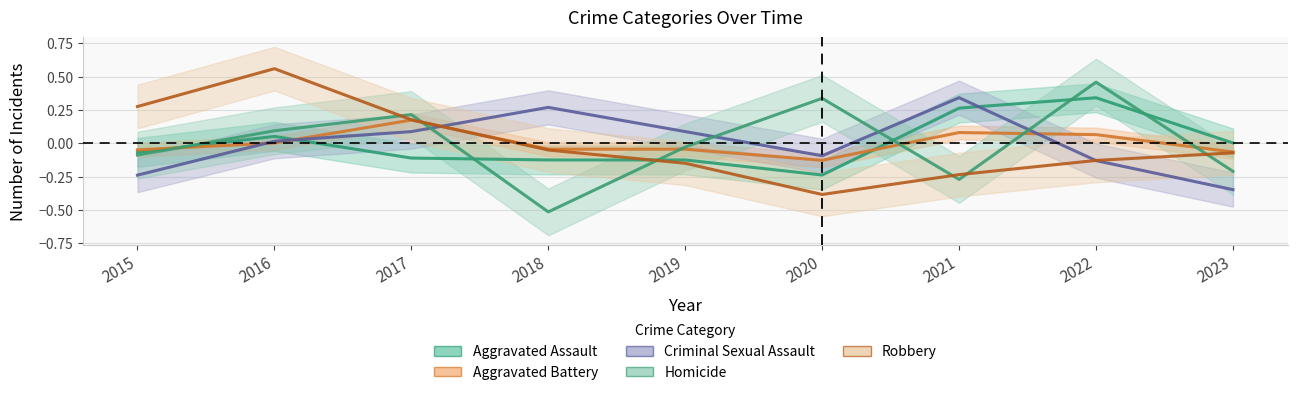

What is the value of the Criminal Sexual Assault point at the 9th from the left?

-0.3